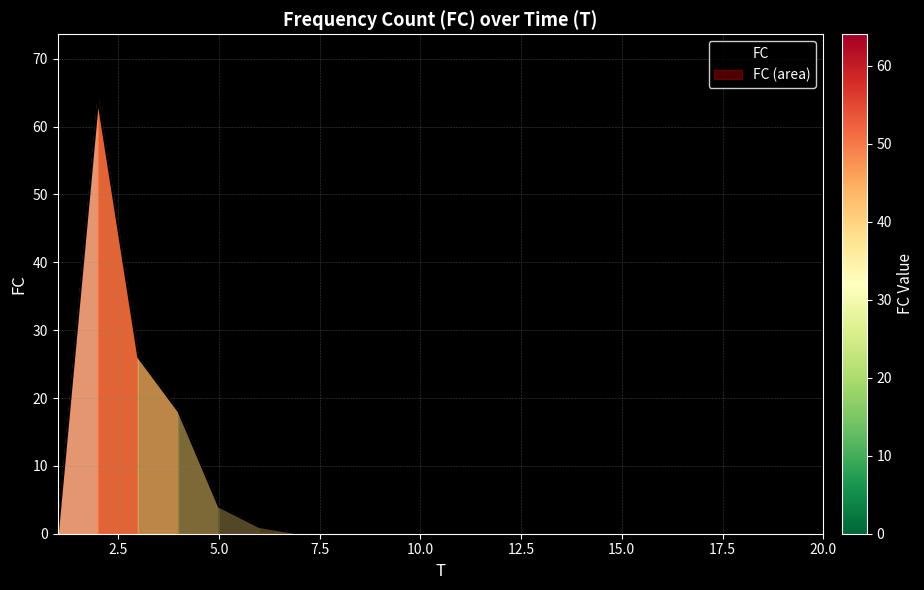

The value at 5.0 is 4. True or false?

True